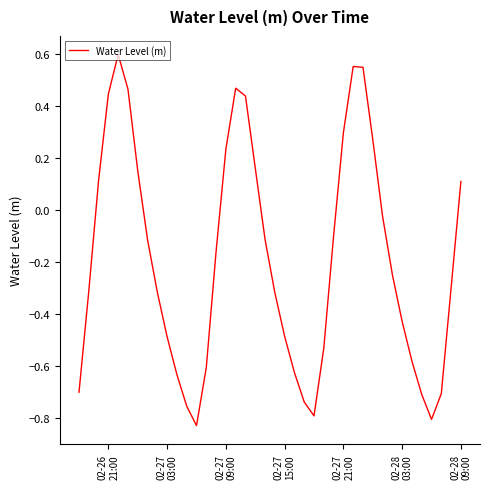

What is the difference between the maximum and minimum values?

1.4